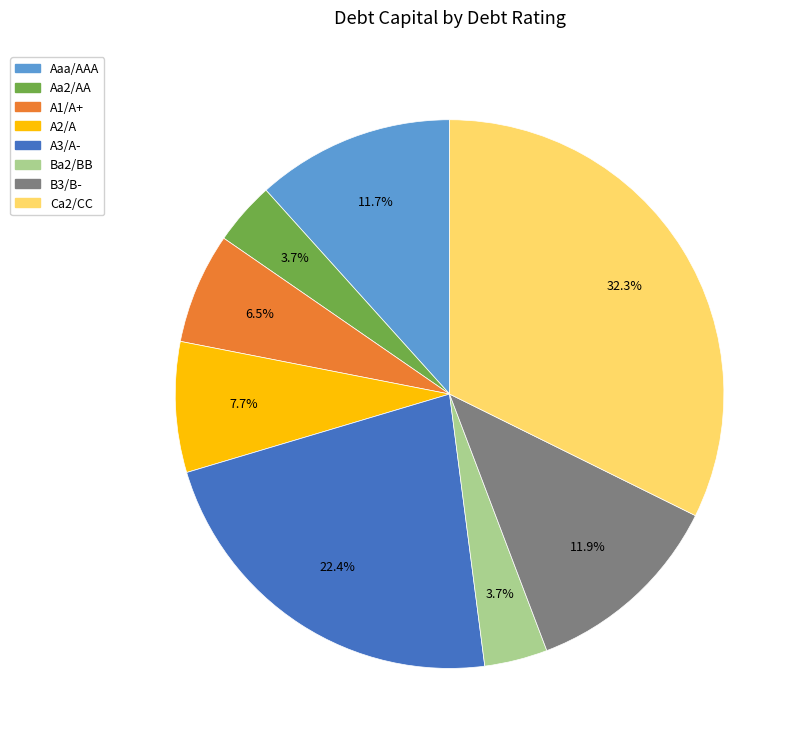

How many slices are in this pie chart?

8